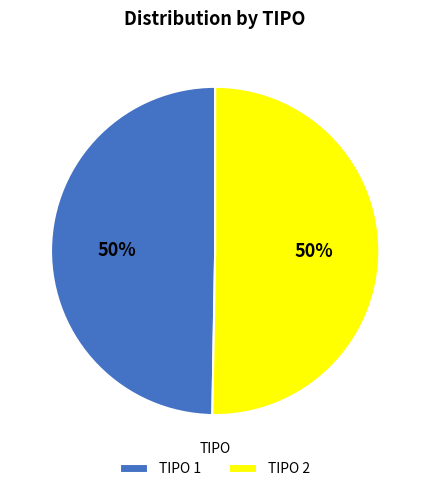

What percentage is the TIPO 2 slice, to the nearest percent?

50%